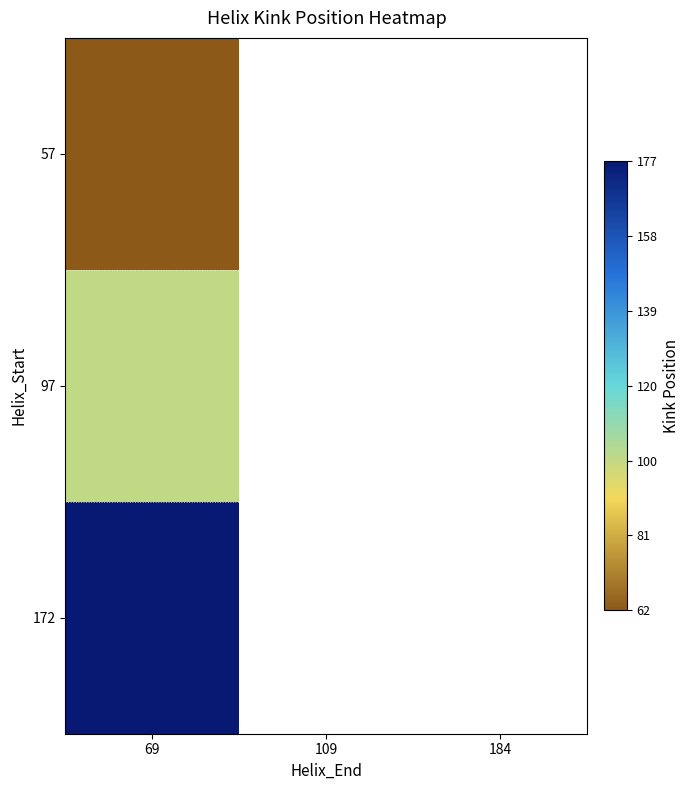

Which has a higher value, 184 or 109?

109